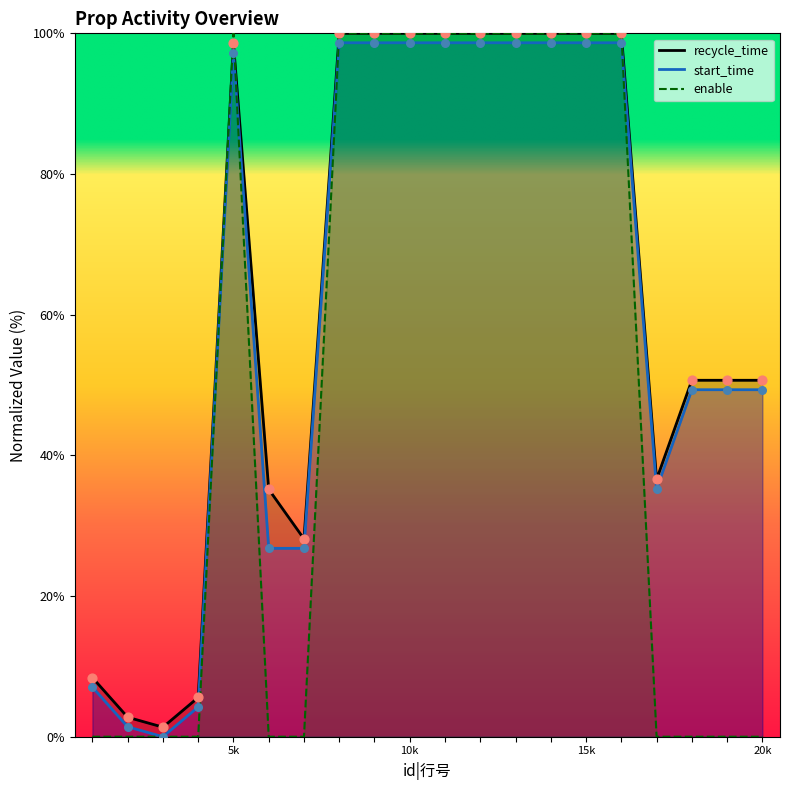

What is the total value across all series at 11?

298.7